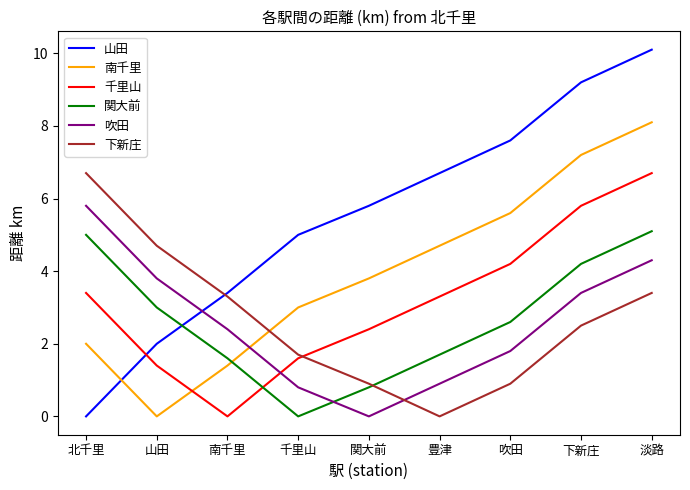

What position from the right is 千里山?

6